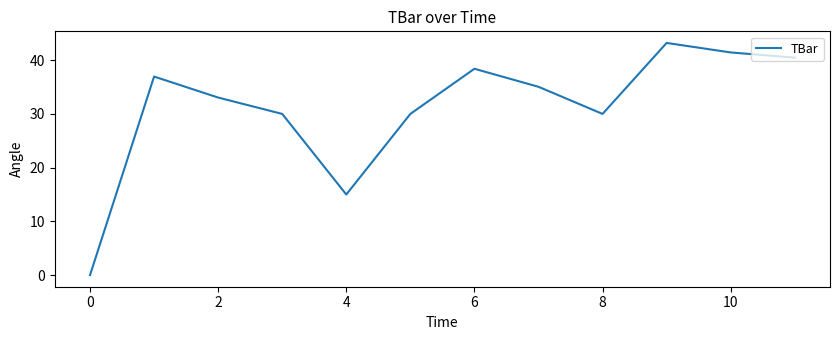

How many lines are shown in the chart?

1